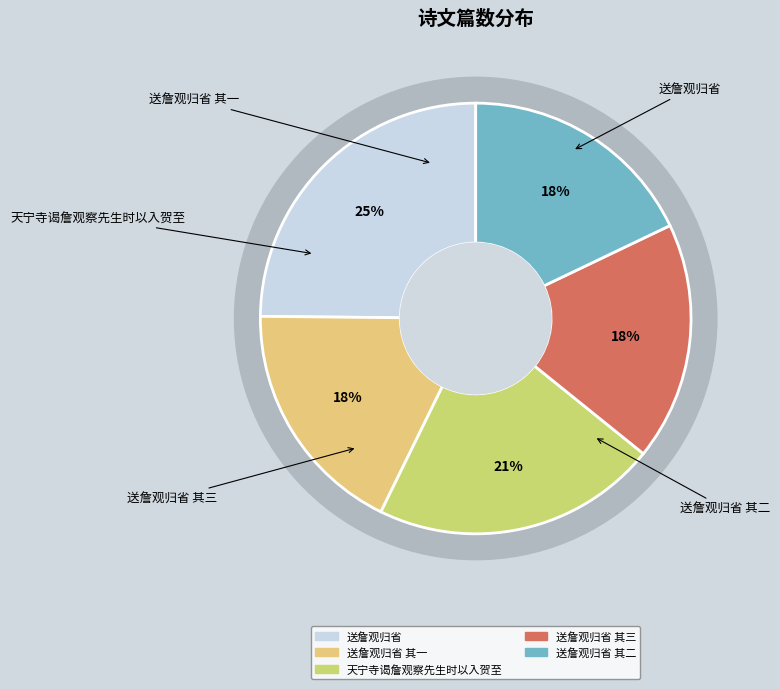

What is the smallest slice in the pie chart?

送詹观归省 其一